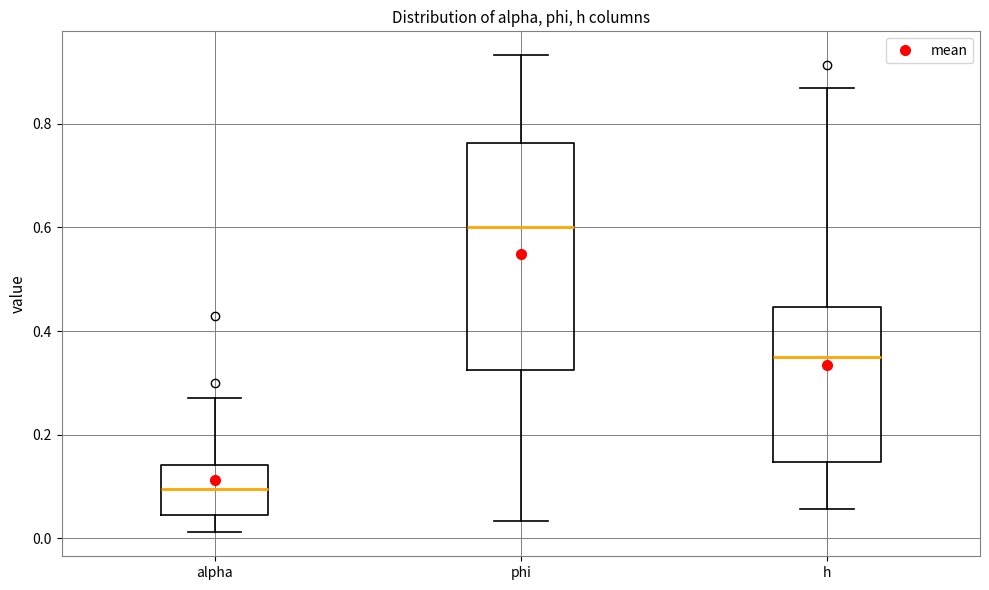

Which box is the tallest, from its lower edge to its upper edge?

phi